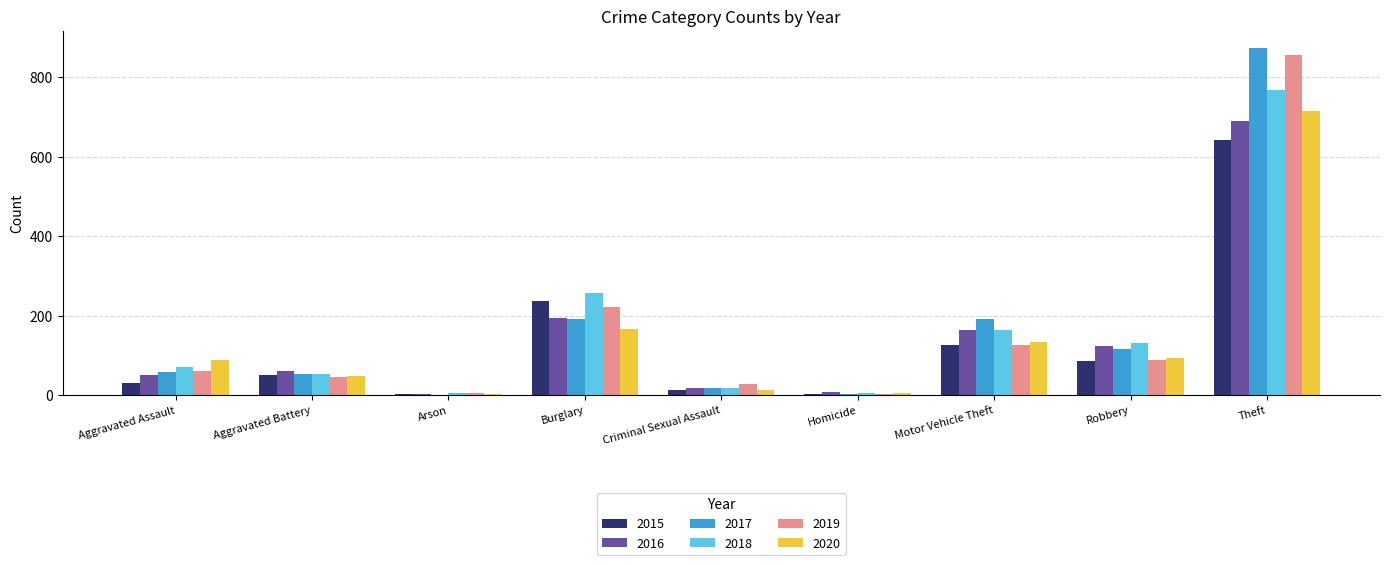

What is the difference between the 2019 values at Aggravated Assault and Criminal Sexual Assault?

32